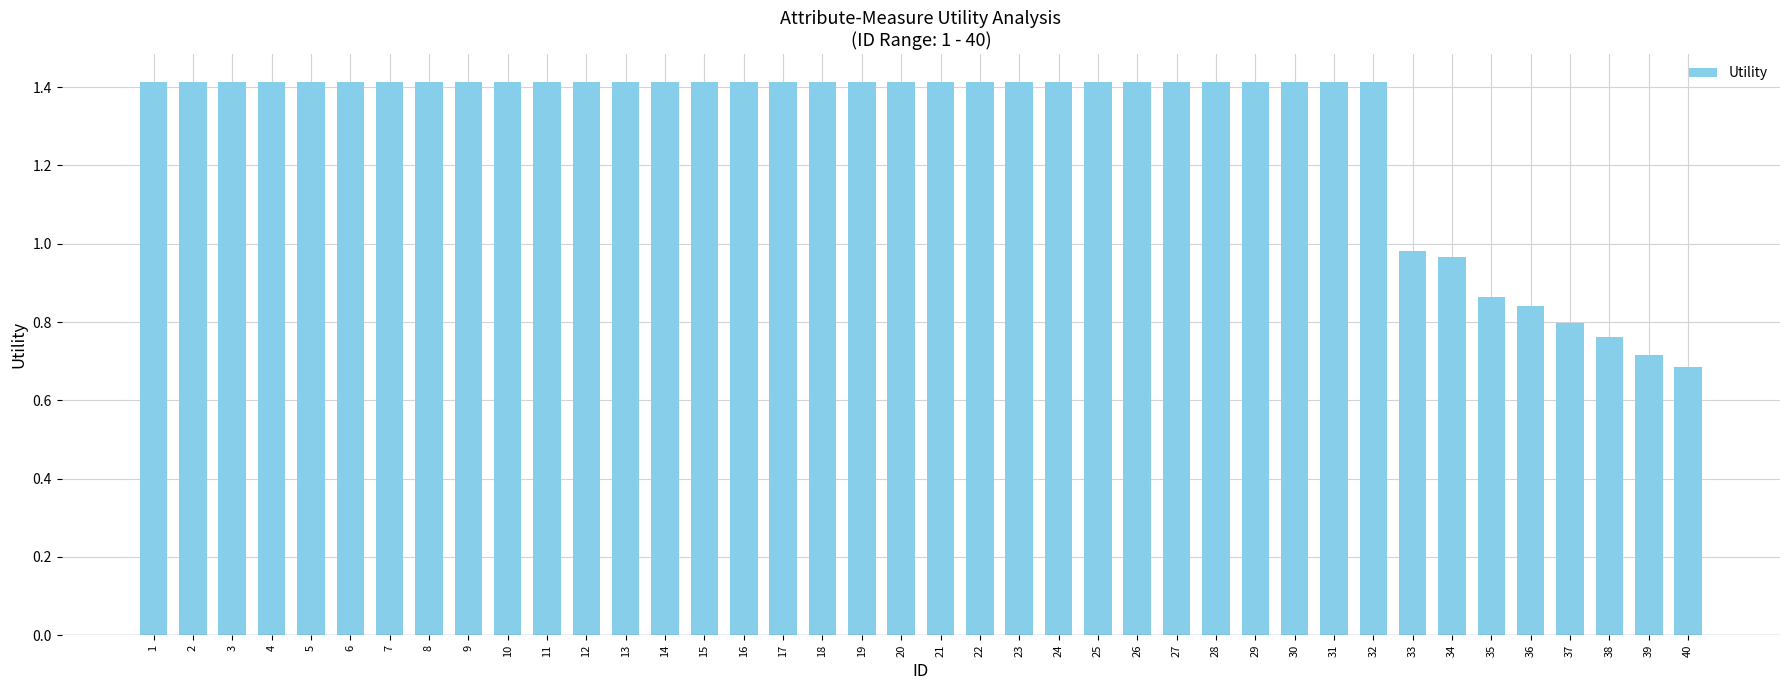

The value at 25 is 0.6. True or false?

False